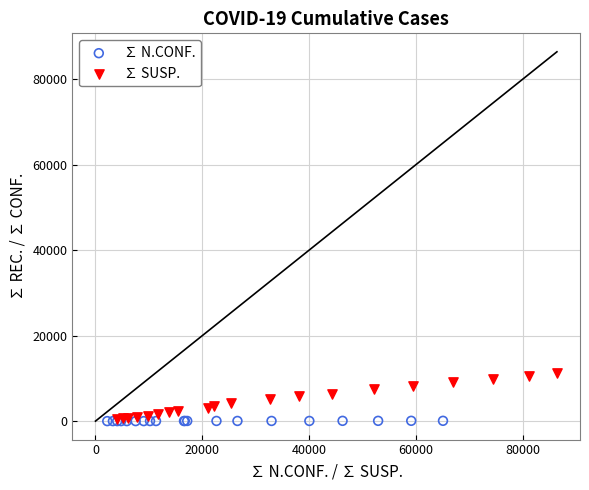

Which series reaches the maximum Y coordinate?

∑ SUSP.